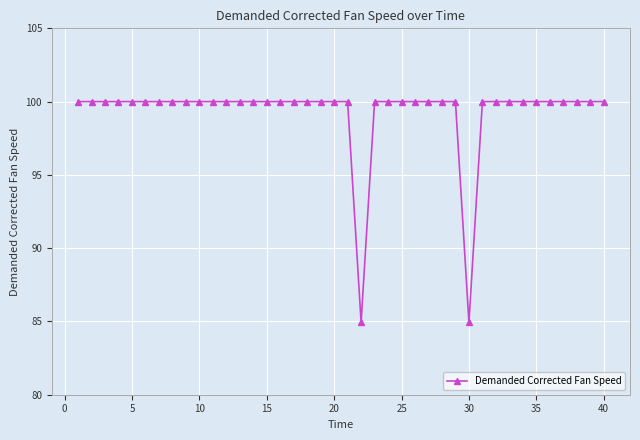

What is the difference between the maximum and minimum values?

15.1